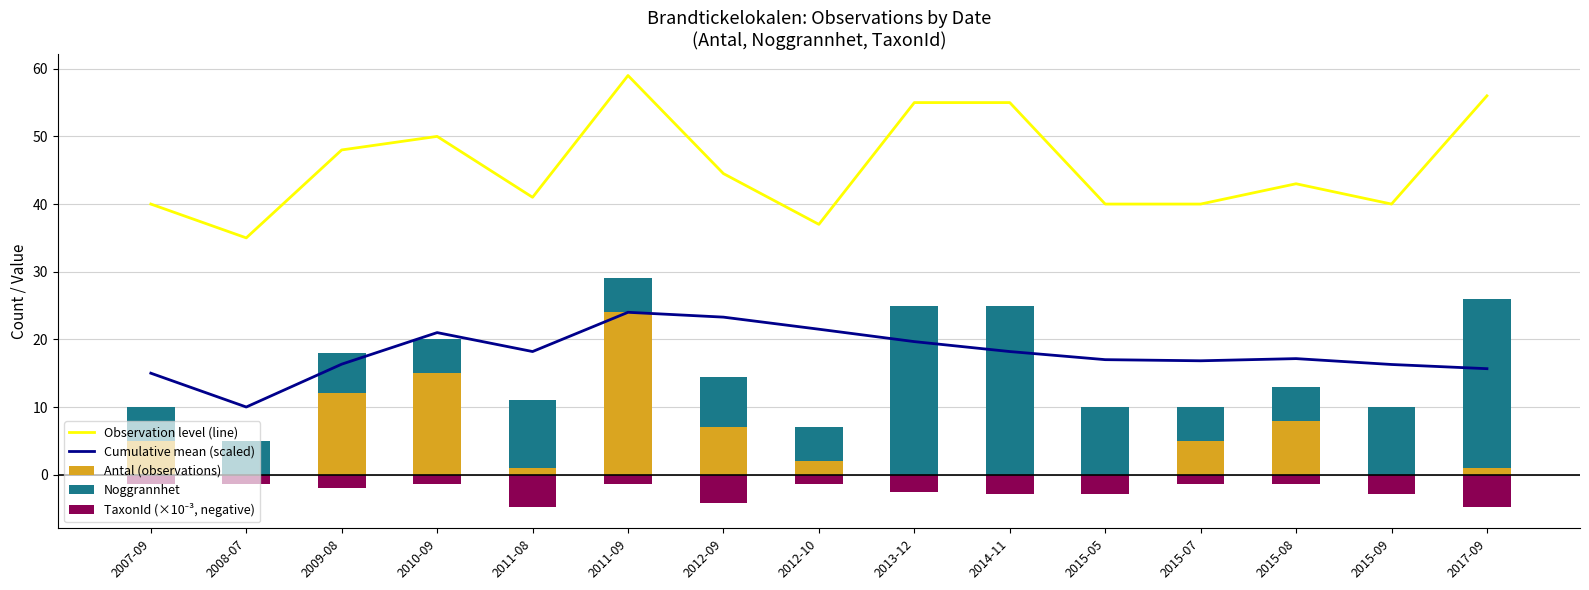

Reading right to left, what are all the values shown in this chart?

Observation level (line): 56.0	40.0	43.0	40.0	40.0	55.0	55.0	37.0	44.5	59.0	41.0	50.0	48.0	35.0	40.0
Cumulative mean (scaled): 15.7	16.3	17.2	16.8	17.0	18.2	19.7	21.5	23.3	24.0	18.2	21.0	16.3	10.0	15.0
Antal (observations): 1.0	0.0	8.0	5.0	0.0	0.0	0.0	2.0	7.0	24.0	1.0	15.0	12.0	0.0	5.0
Noggrannhet: 25.0	10.0	5.0	5.0	10.0	25.0	25.0	5.0	7.5	5.0	10.0	5.0	6.0	5.0	5.0
TaxonId (×10⁻³, negative): -4.7	-2.8	-1.3	-1.3	-2.8	-2.8	-2.6	-1.3	-4.1	-1.3	-4.7	-1.3	-2.0	-1.3	-1.3